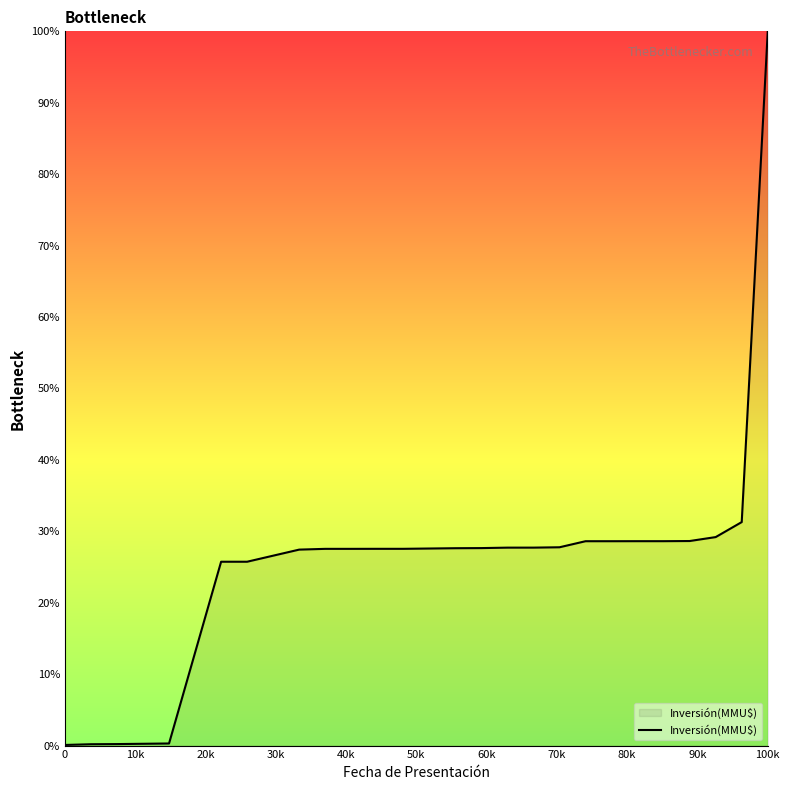

What is the maximum value shown in the chart?

100.0